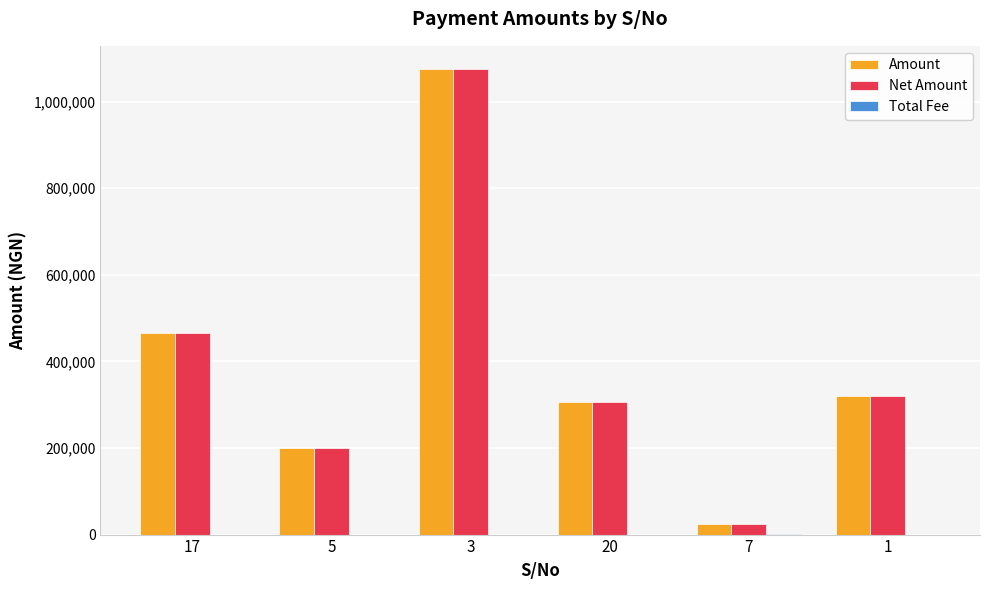

True or false: Net Amount has a value of 25000.0 at 7.

True